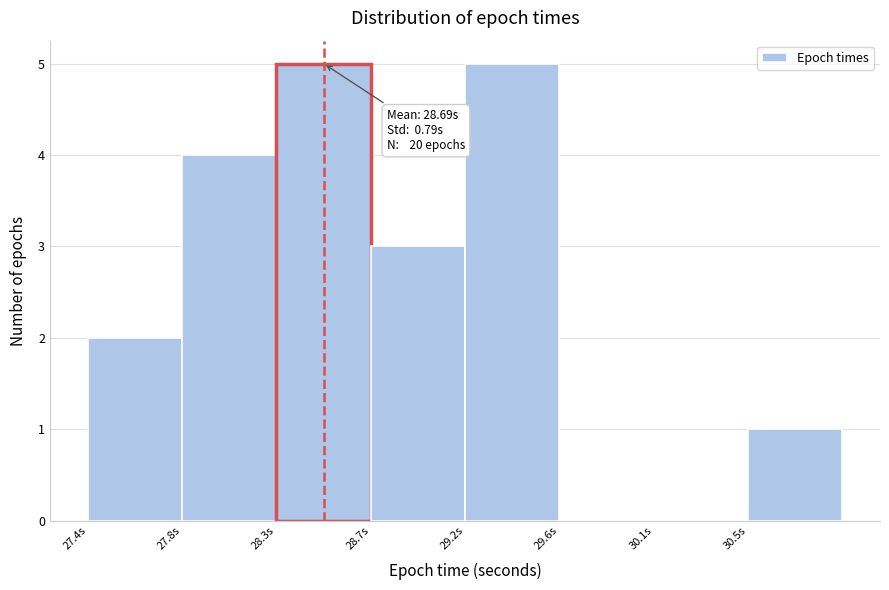

Reading left to right, extract all data points from this chart.

27.4s=2	27.8s=4	28.3s=5	28.7s=3	29.2s=5	29.6s=0	30.1s=0	30.5s=1